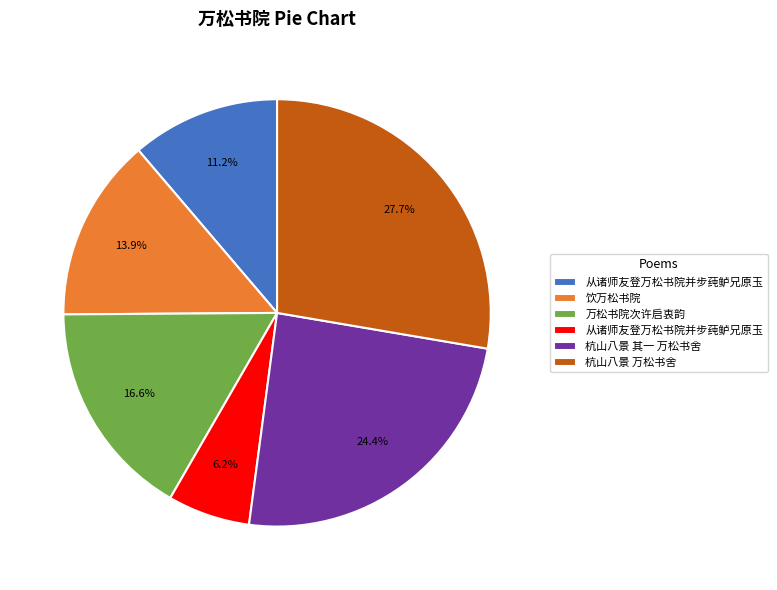

Does any single category account for the majority?

No